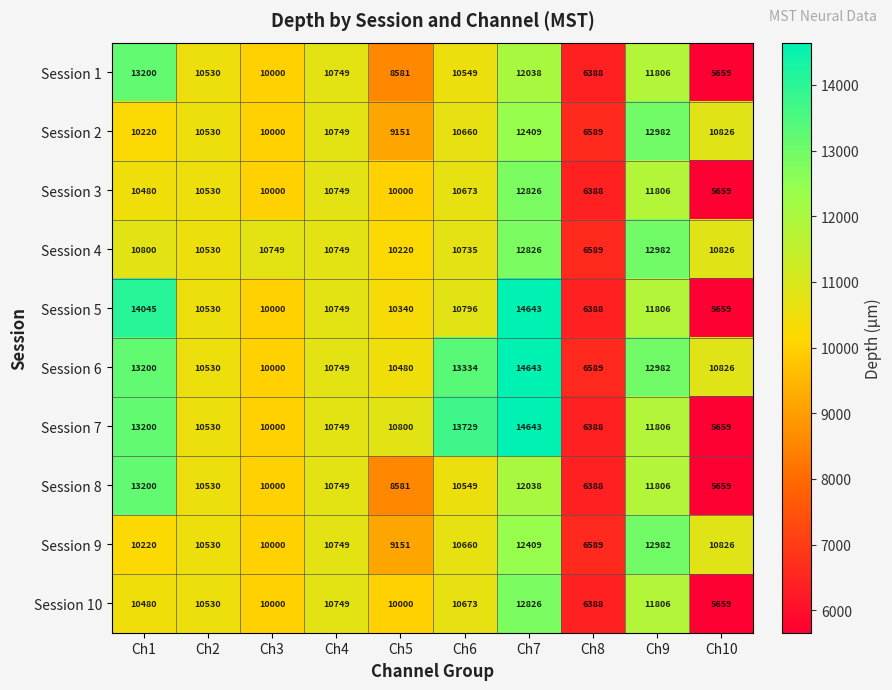

Between Ch1 and Ch2, which series saw the biggest shift?

Session 5